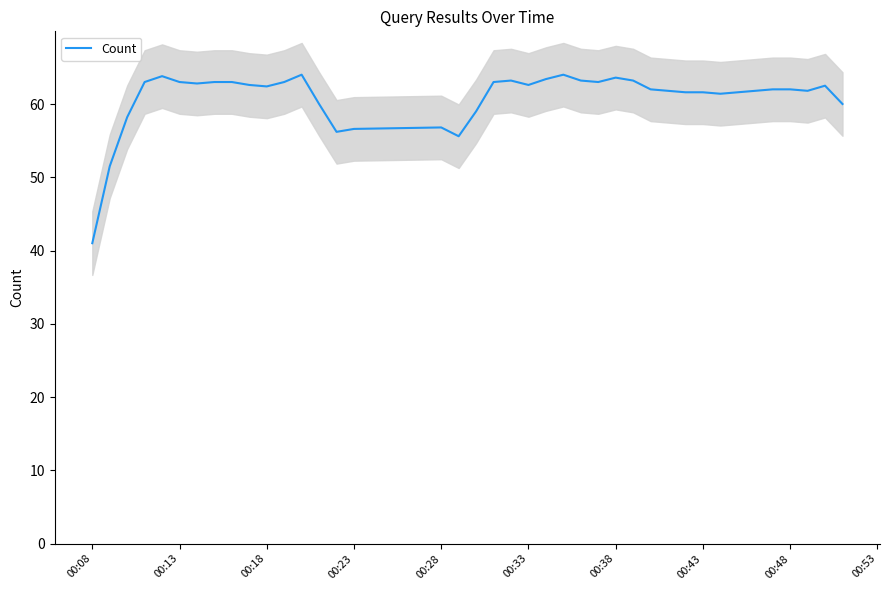

Is it true that Count equals 63.0 at 00:13?

True